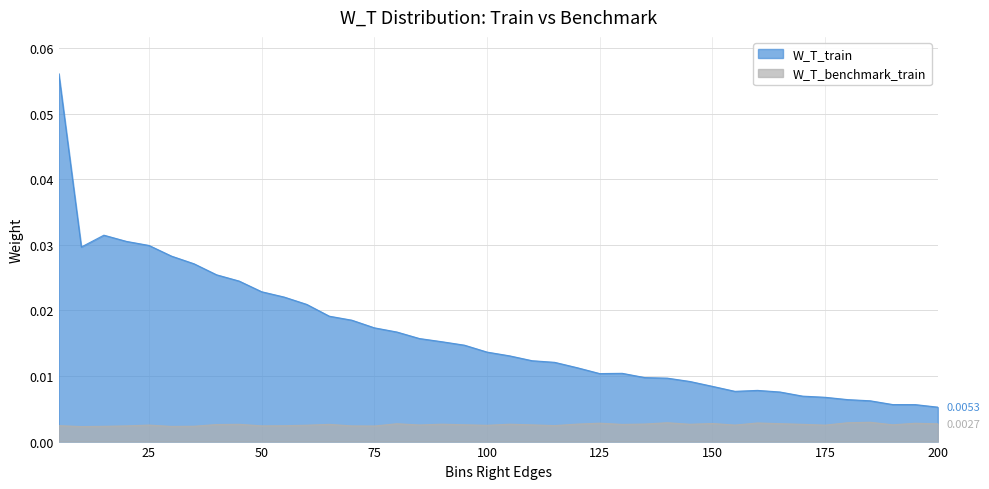

True or false: W_T_train and W_T_benchmark_train cross at least once.

False